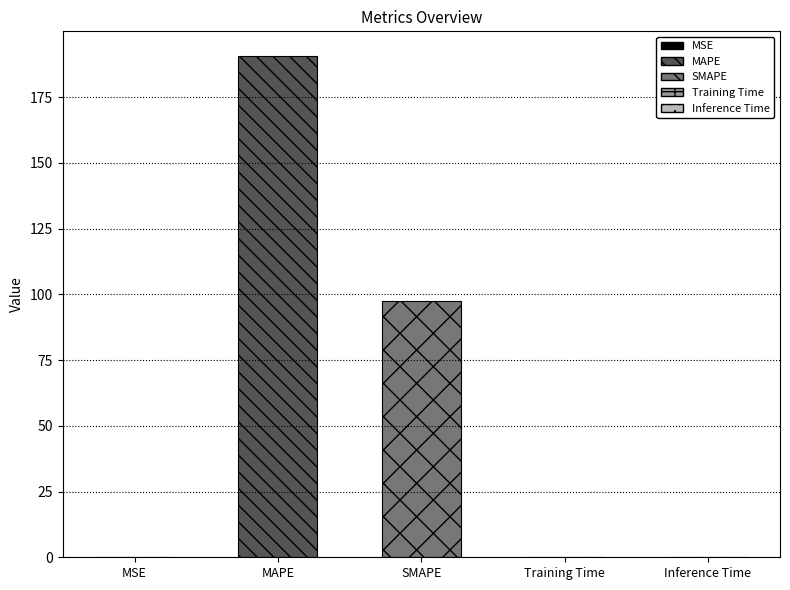

List the labels in order of value, smallest first.

Inference Time, Training Time, MSE, SMAPE, MAPE